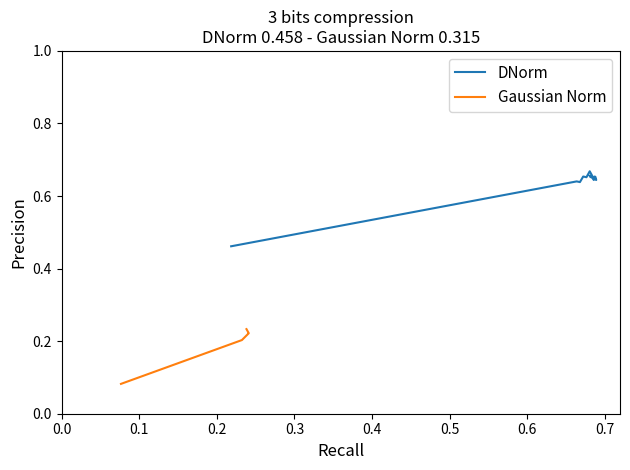

How many interior local valleys does the DNorm series have?

5